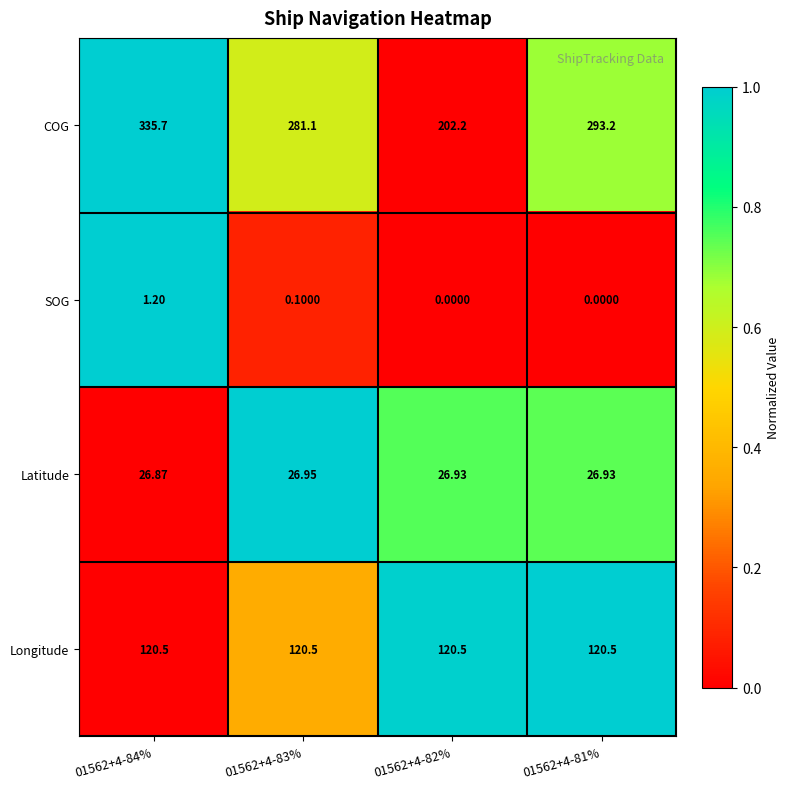

Which series has the largest range (max minus min)?

COG